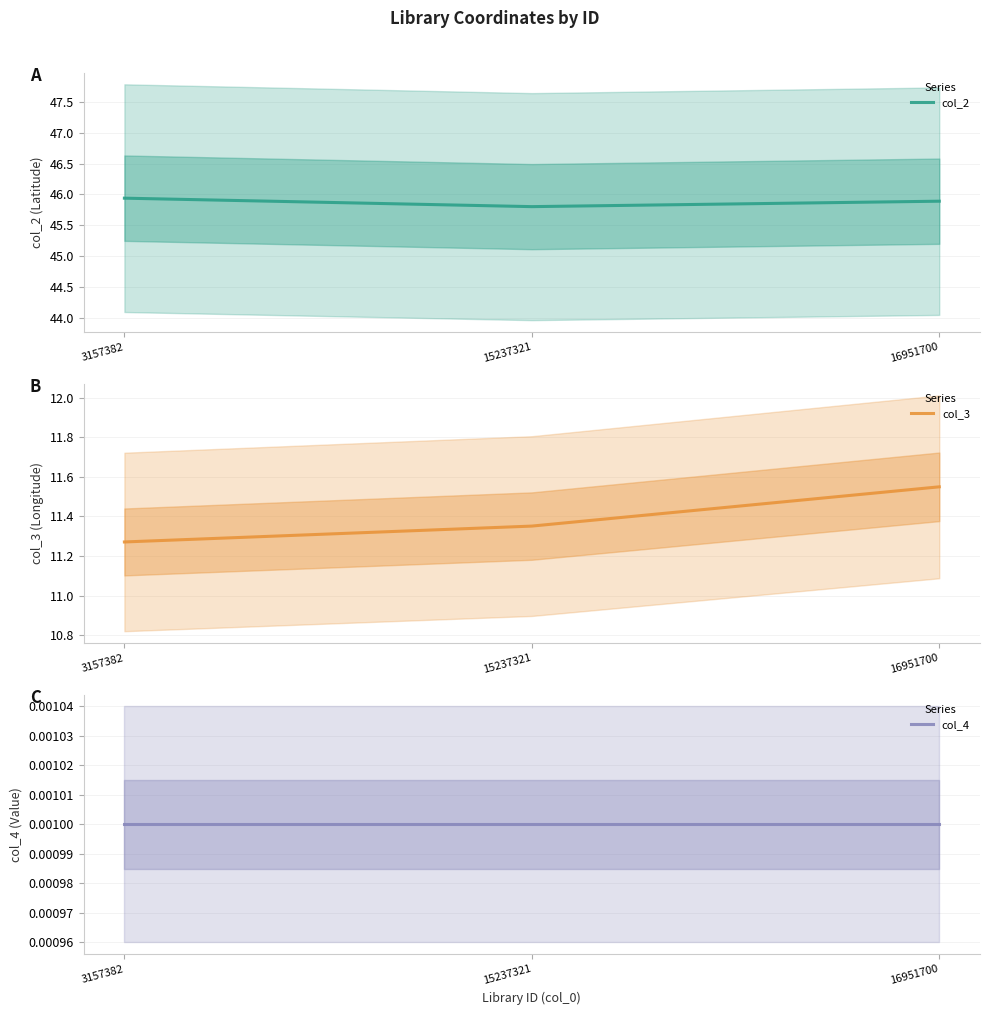

What is the difference between the maximum and second lowest values in the col_3 series?

0.2